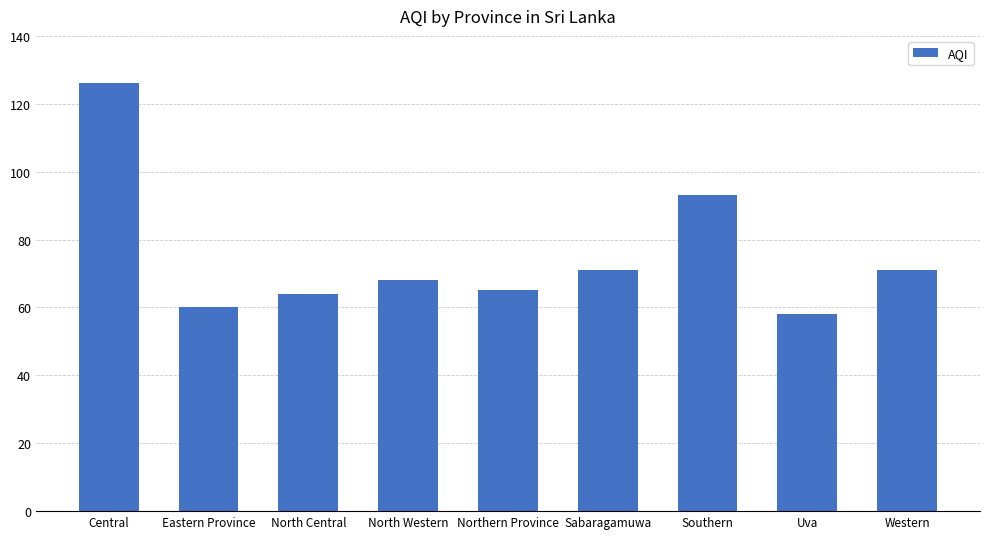

Reading left to right, what are all the values shown in this chart?

Central=126	Eastern Province=60	North Central=64	North Western=68	Northern Province=65	Sabaragamuwa=71	Southern=93	Uva=58	Western=71